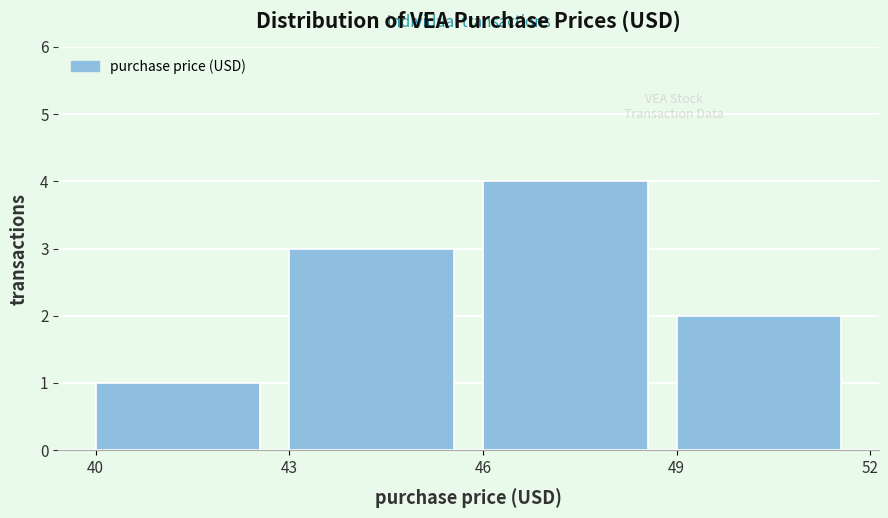

Reading left to right, list every bar in this chart as the range it spans on the x-axis followed by its height. The values are not printed on the chart, so give them approximately, as read against the axis.

40 to 43: 1
43 to 46: 3
46 to 49: 4
49 to 52: 2